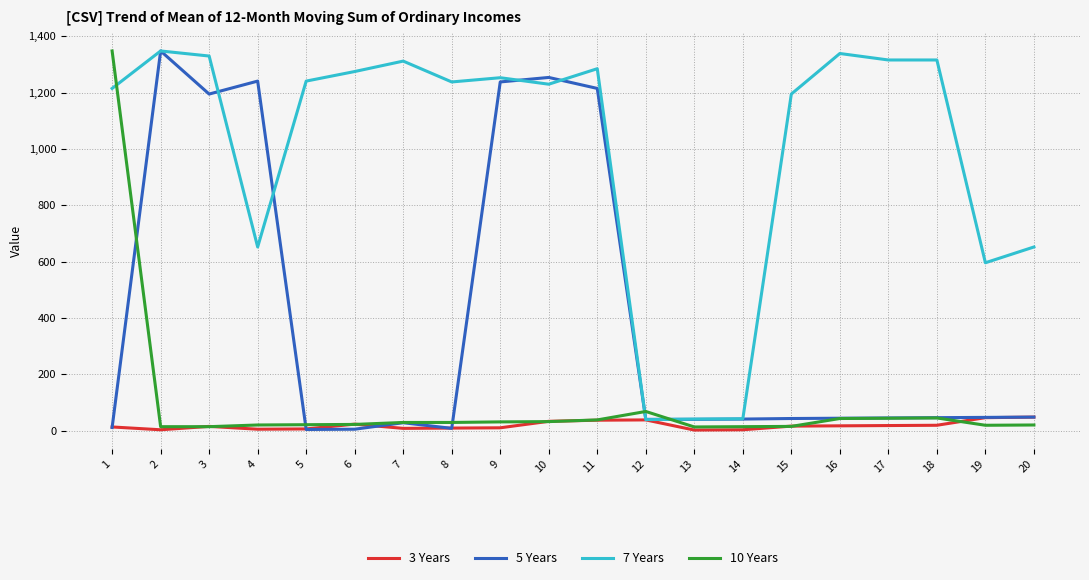

At which category does 7 Years reach its first local peak?

2